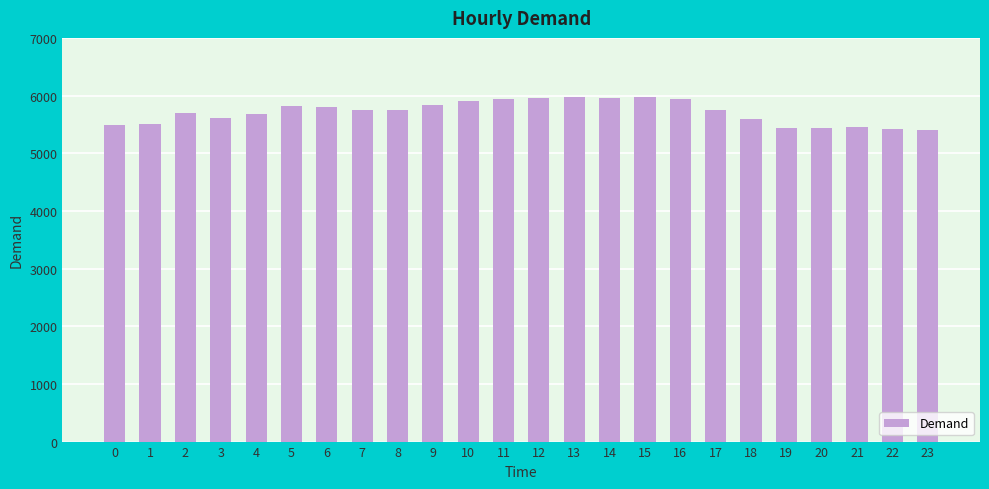

Is it true that the value at 9 is 10156?

False